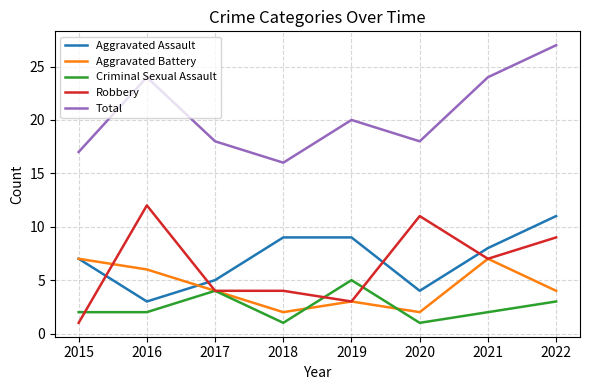

At which label does Criminal Sexual Assault reach its peak?

2019